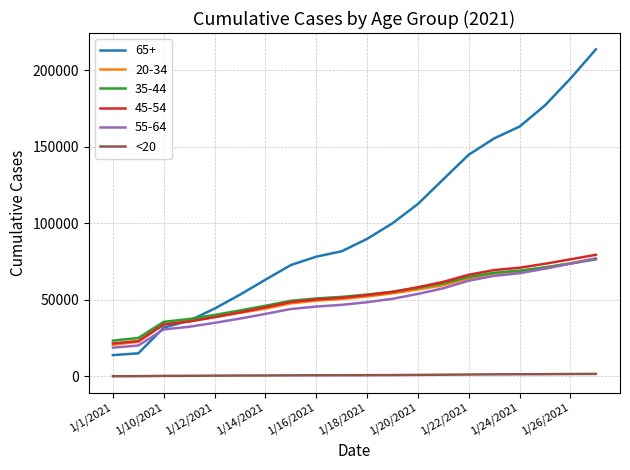

Which series has the largest total across all categories?

65+